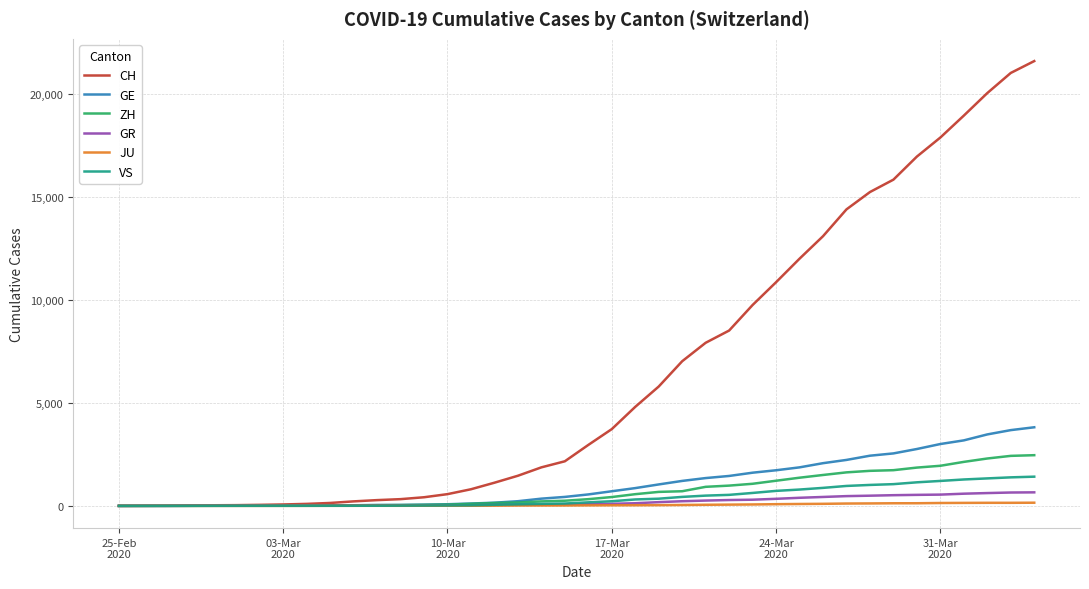

Which series has the largest total across all categories?

CH